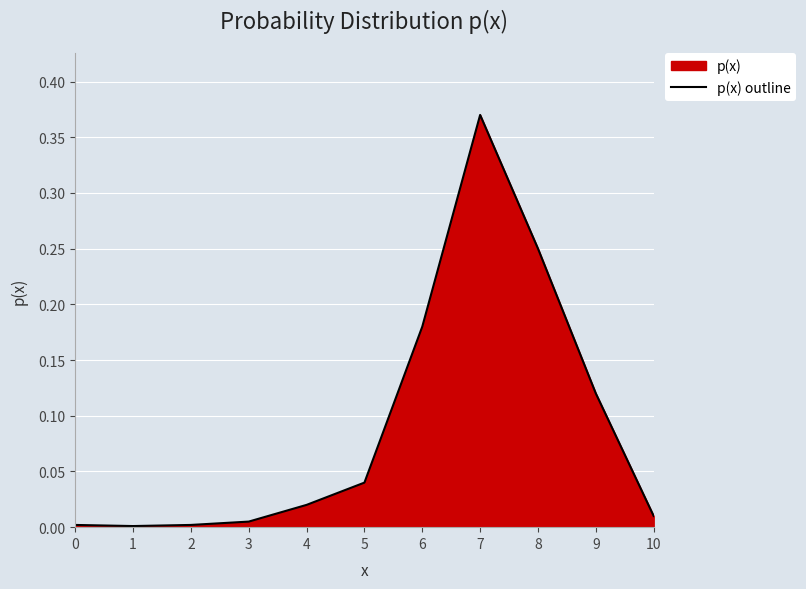

At which category does the chart reach its peak across all series?

7